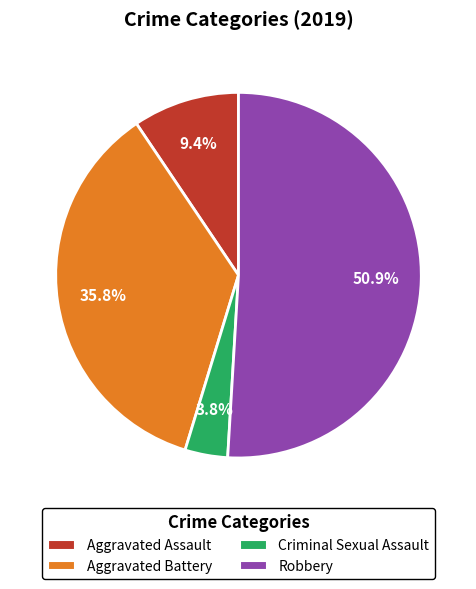

The Aggravated Assault slice represents 1% of the pie. True or false?

False